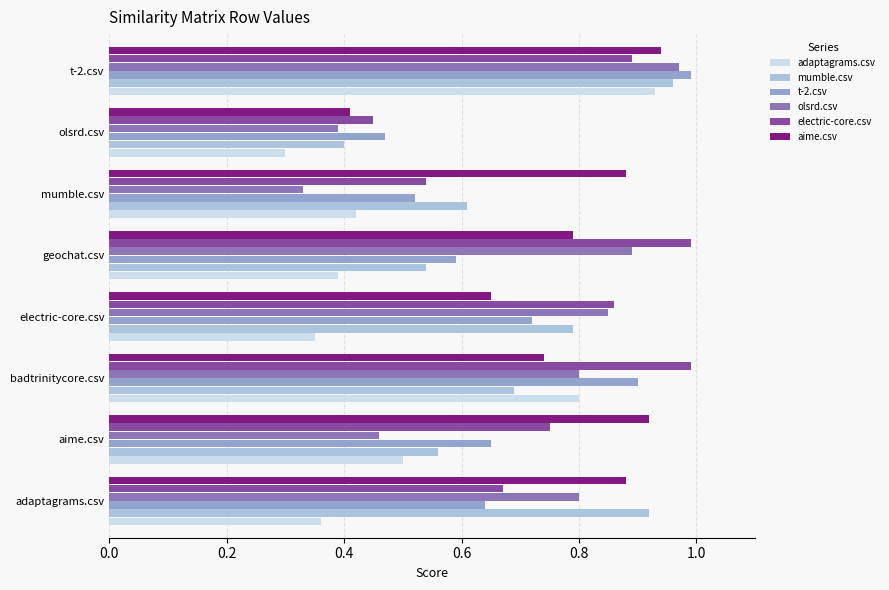

Is it true that t-2.csv equals 0.6 at geochat.csv?

True